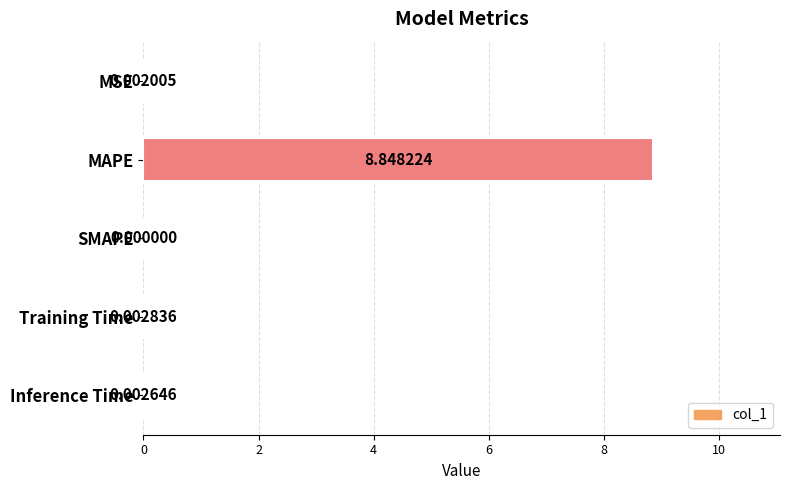

What is the change in value from MSE to MAPE?

+8.8